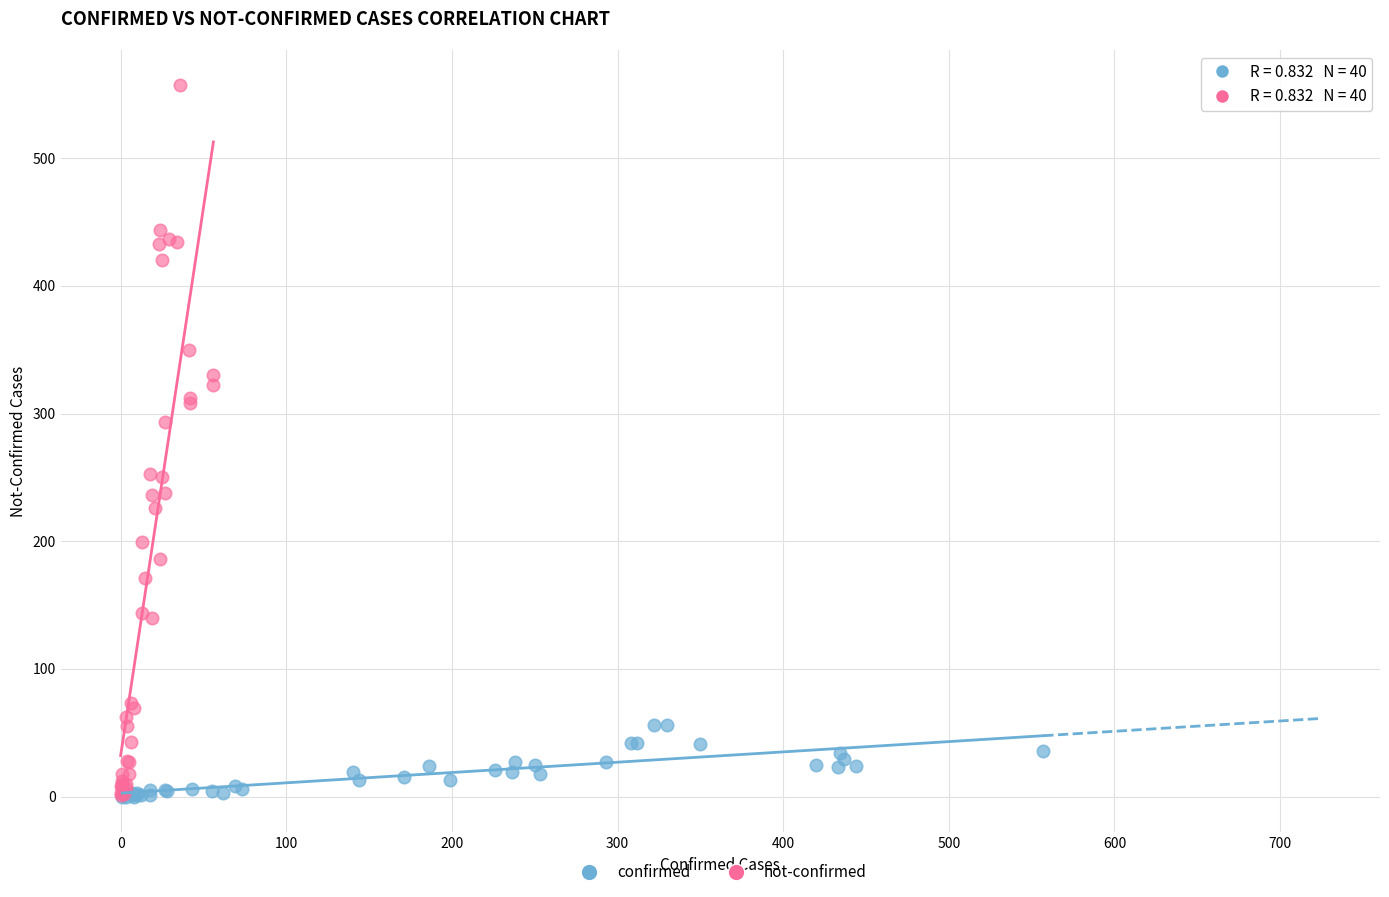

Which series contains the highest Y value?

not-confirmed